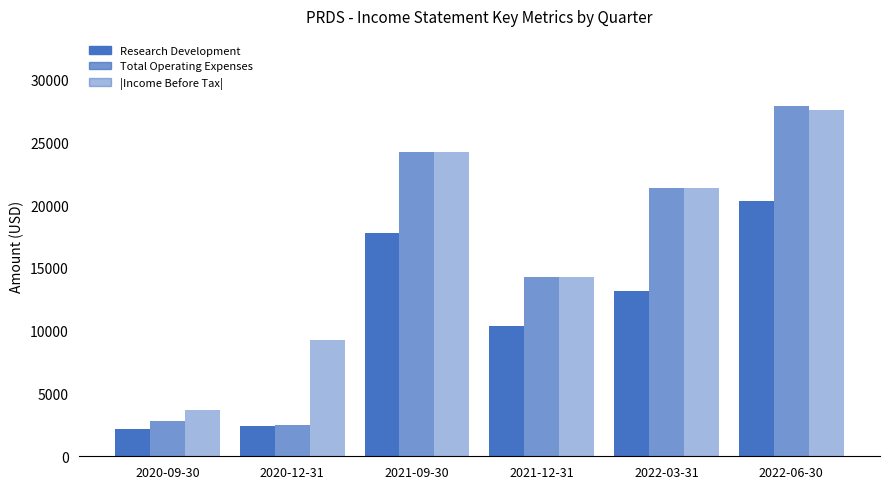

Reading left to right, list all the values displayed in this chart.

Research Development: 2020-09-30=2200	2020-12-31=2400	2021-09-30=17800	2021-12-31=10400	2022-03-31=13200	2022-06-30=20300
Total Operating Expenses: 2020-09-30=2800	2020-12-31=2500	2021-09-30=24200	2021-12-31=14300	2022-03-31=21400	2022-06-30=27900
|Income Before Tax|: 2020-09-30=3700	2020-12-31=9300	2021-09-30=24200	2021-12-31=14300	2022-03-31=21400	2022-06-30=27600